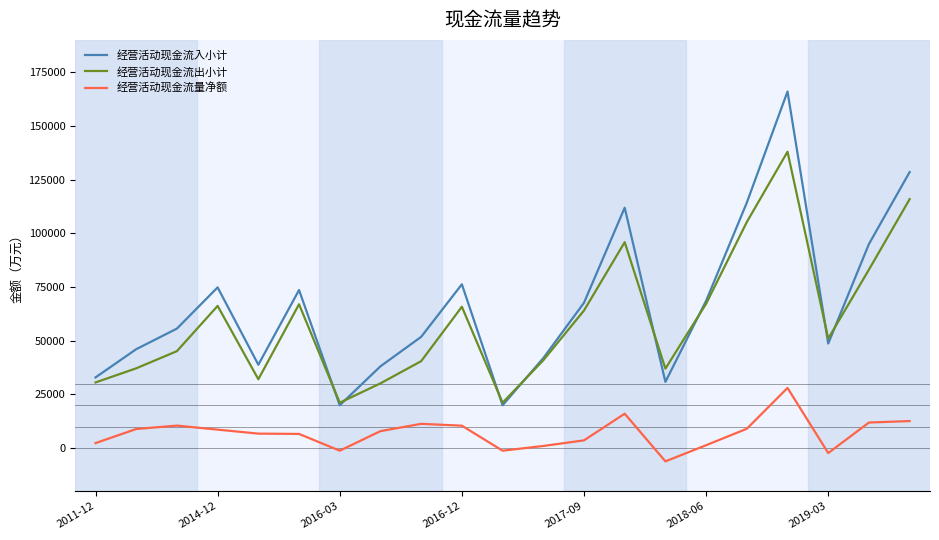

How many interior local valleys does the 经营活动现金流入小计 series have?

5